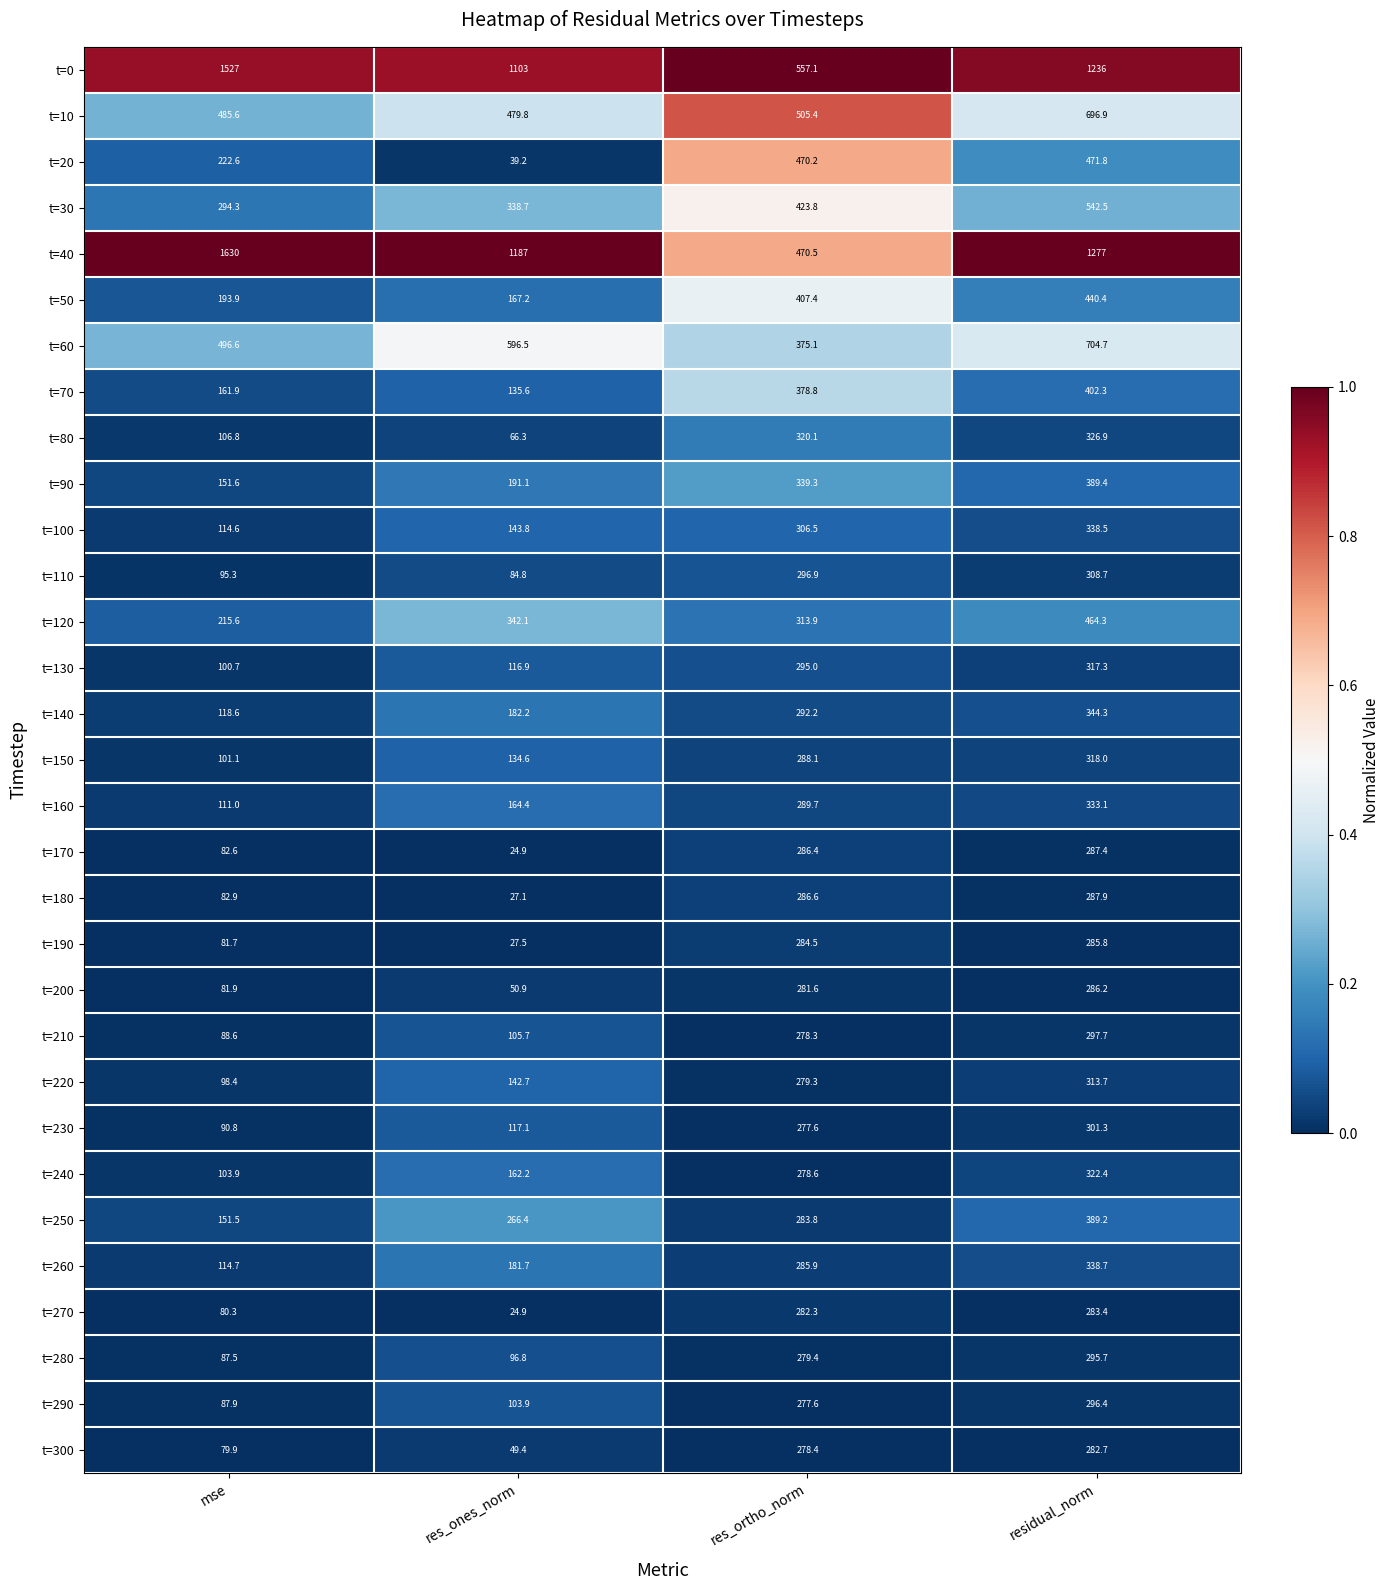

Count the number of categories in the chart.

4